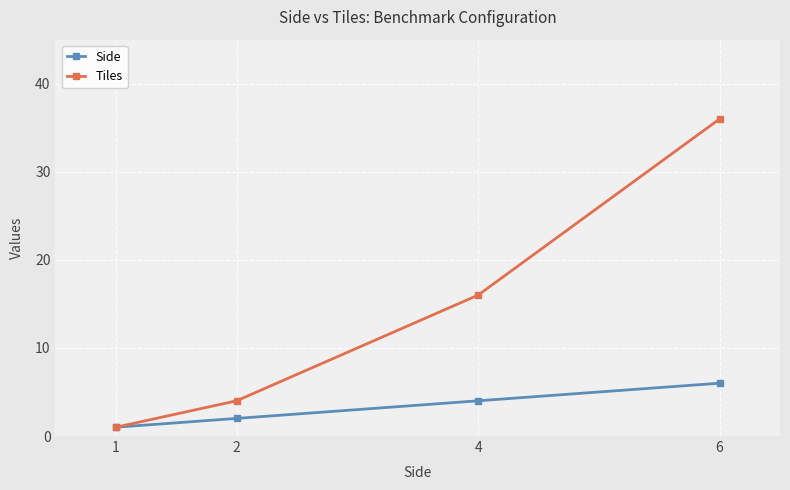

Rank the series by their average value, from lowest to highest.

Side, Tiles